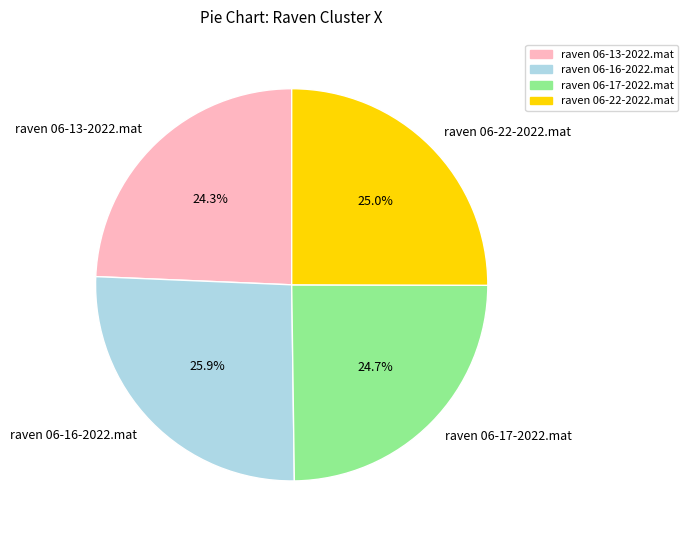

To the nearest percent, what is the difference between the raven 06-17-2022.mat and raven 06-16-2022.mat slice percentages?

1%